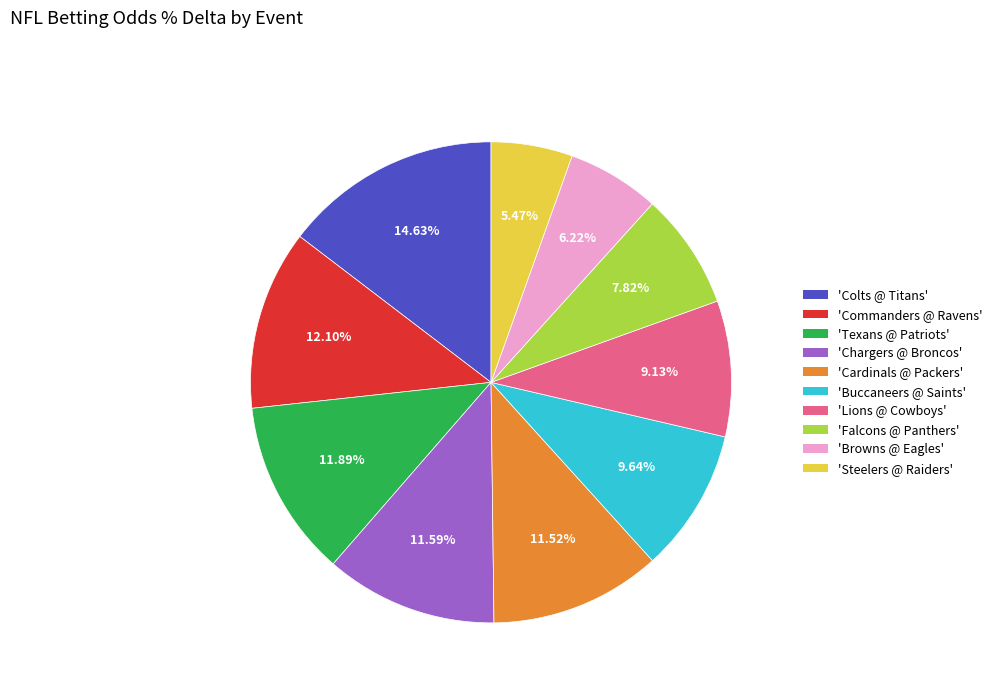

Is there any slice that represents more than half of the pie?

No